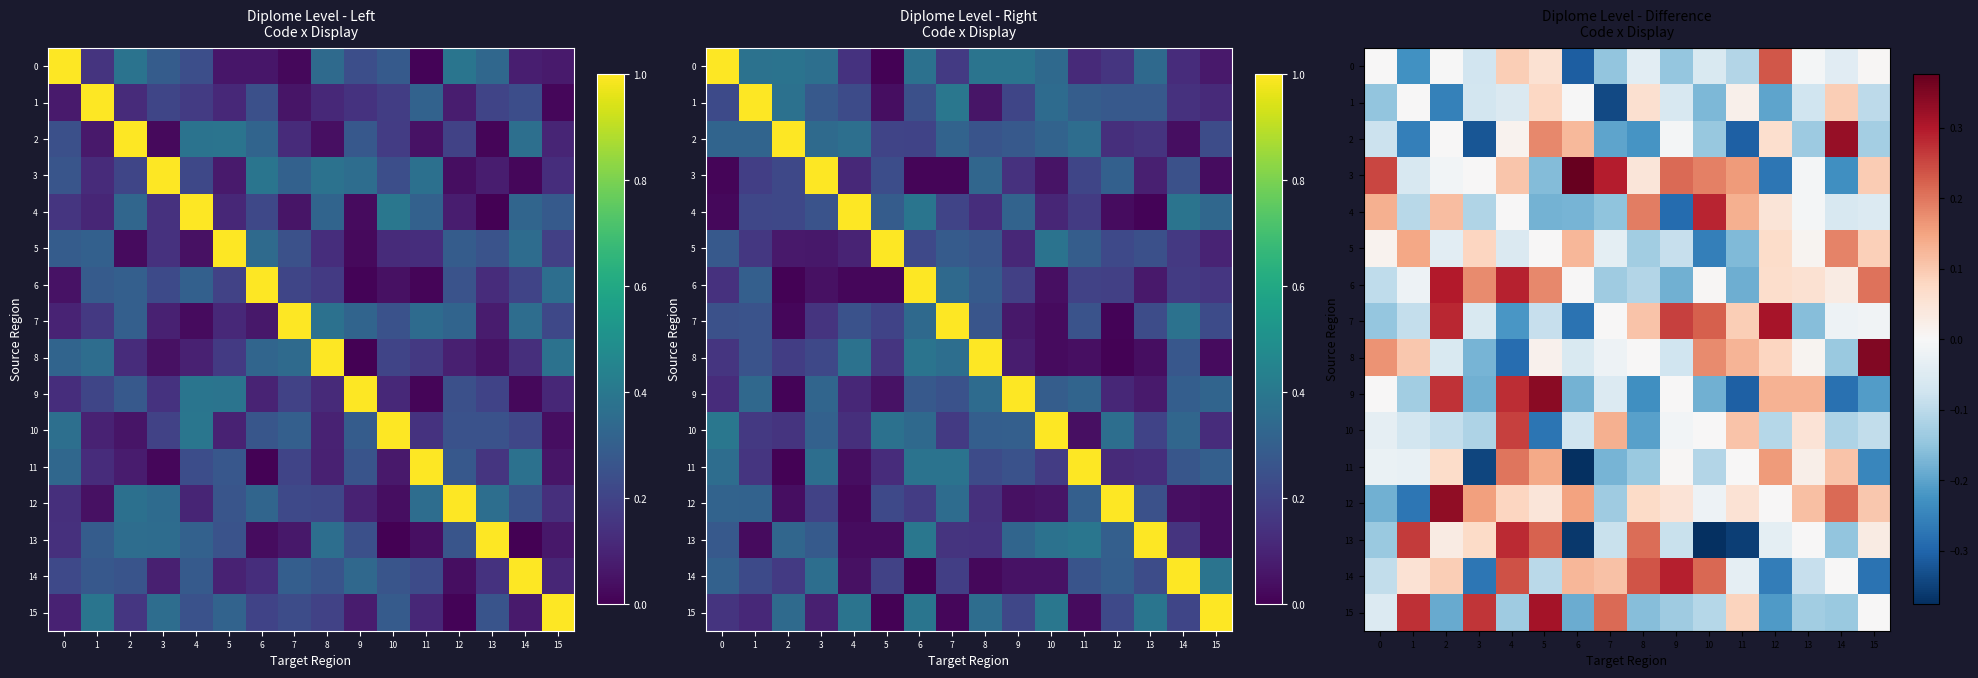

Is the value of 12 at 11 greater than the value of 13 at 0?

Yes